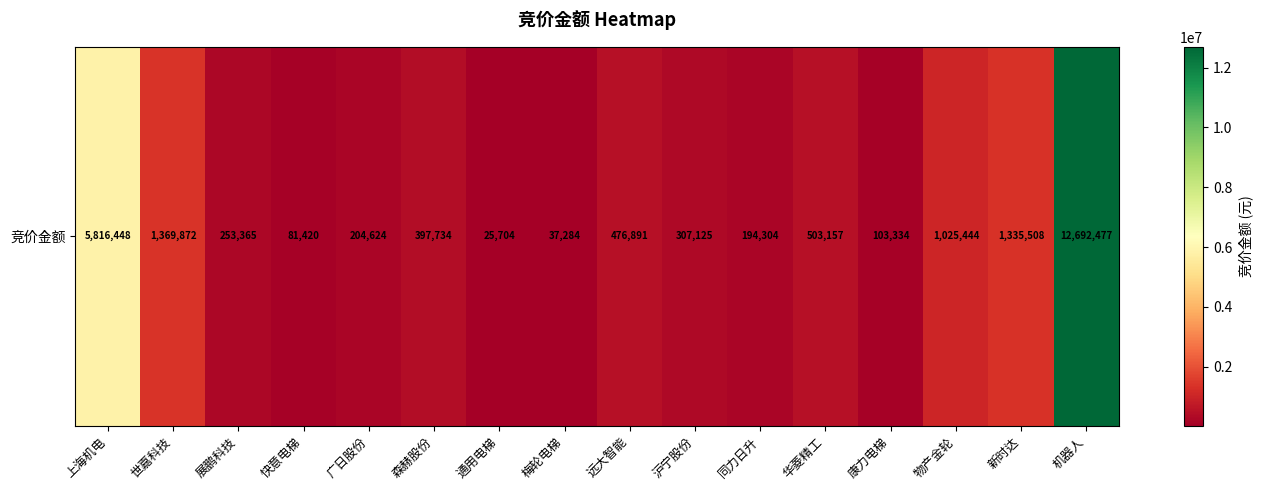

List the labels in order of value, largest first.

机器人, 上海机电, 世嘉科技, 新时达, 物产金轮, 华菱精工, 远大智能, 森赫股份, 沪宁股份, 展鹏科技, 广日股份, 同力日升, 康力电梯, 快意电梯, 梅轮电梯, 通用电梯